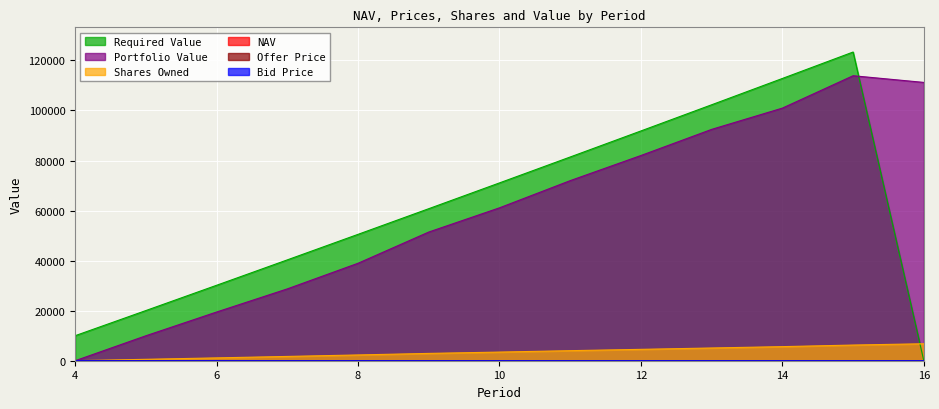

How many lines are shown in the chart?

6